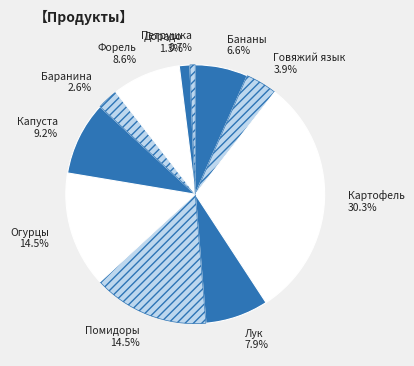

To the nearest percent, what is the average slice percentage?

9%